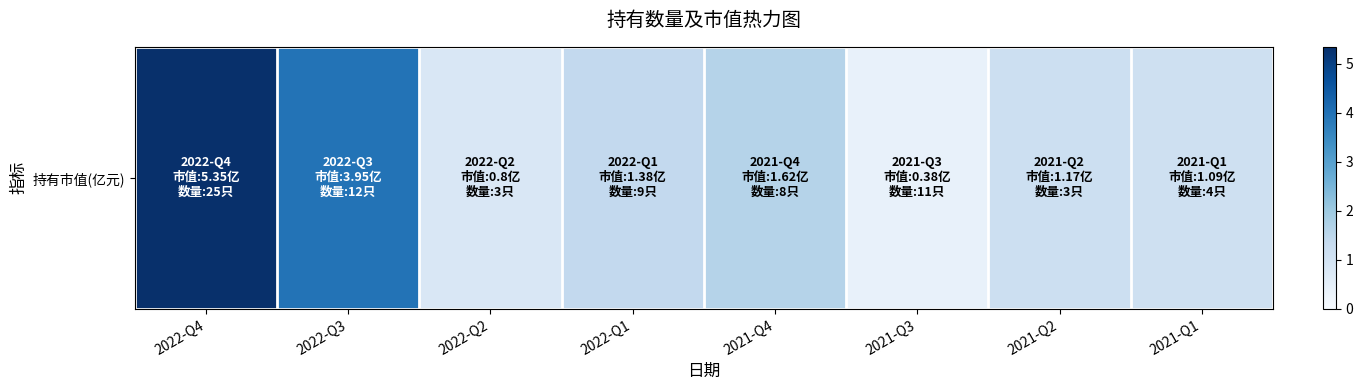

Reading left to right, list all the values displayed in this chart.

2022-Q4=5.3	2022-Q3=4.0	2022-Q2=0.8	2022-Q1=1.4	2021-Q4=1.6	2021-Q3=0.4	2021-Q2=1.2	2021-Q1=1.1